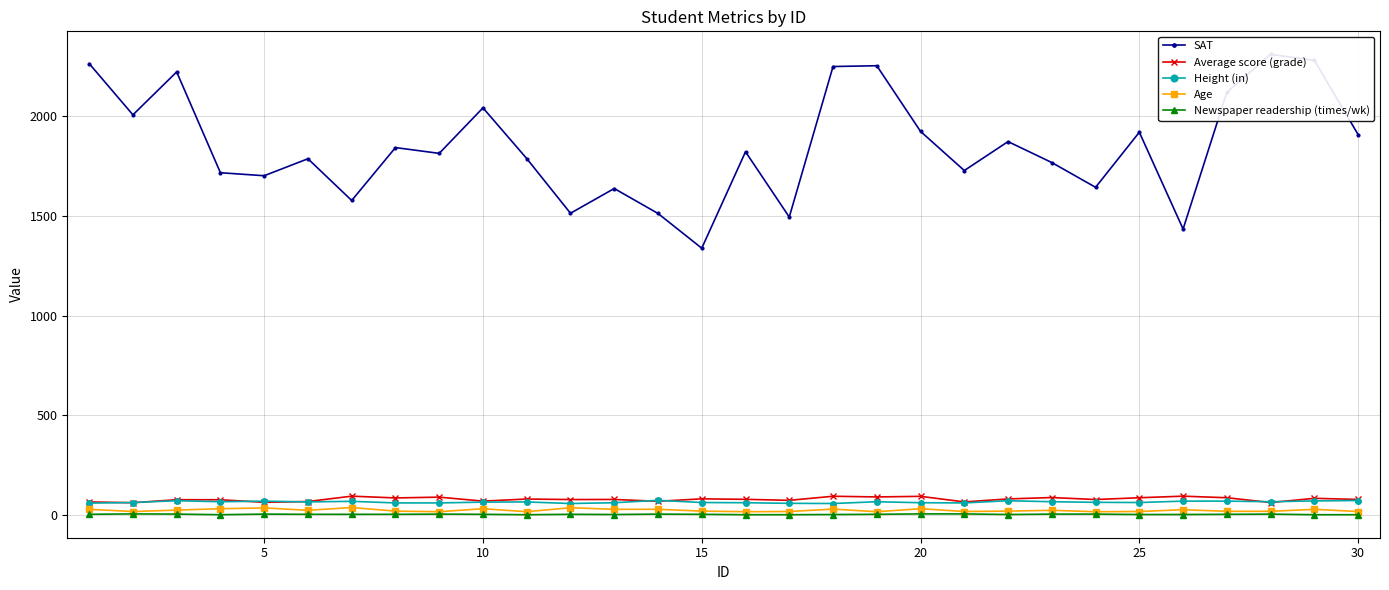

How many values in the Average score (grade) series are below 80?

15